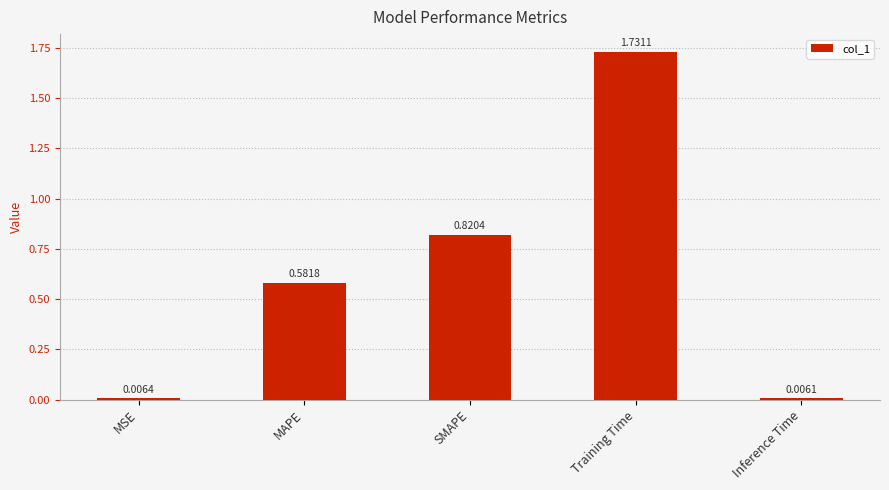

What is the change in value from MSE to Training Time?

+1.7